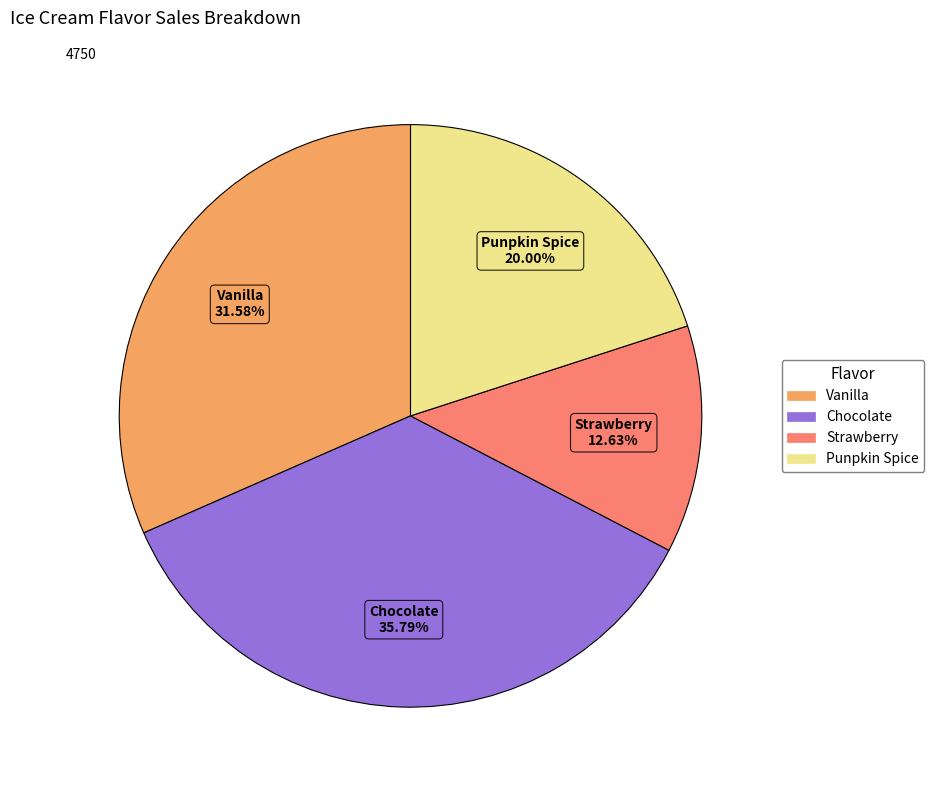

Is it true that Punpkin Spice is 20% of the pie?

True